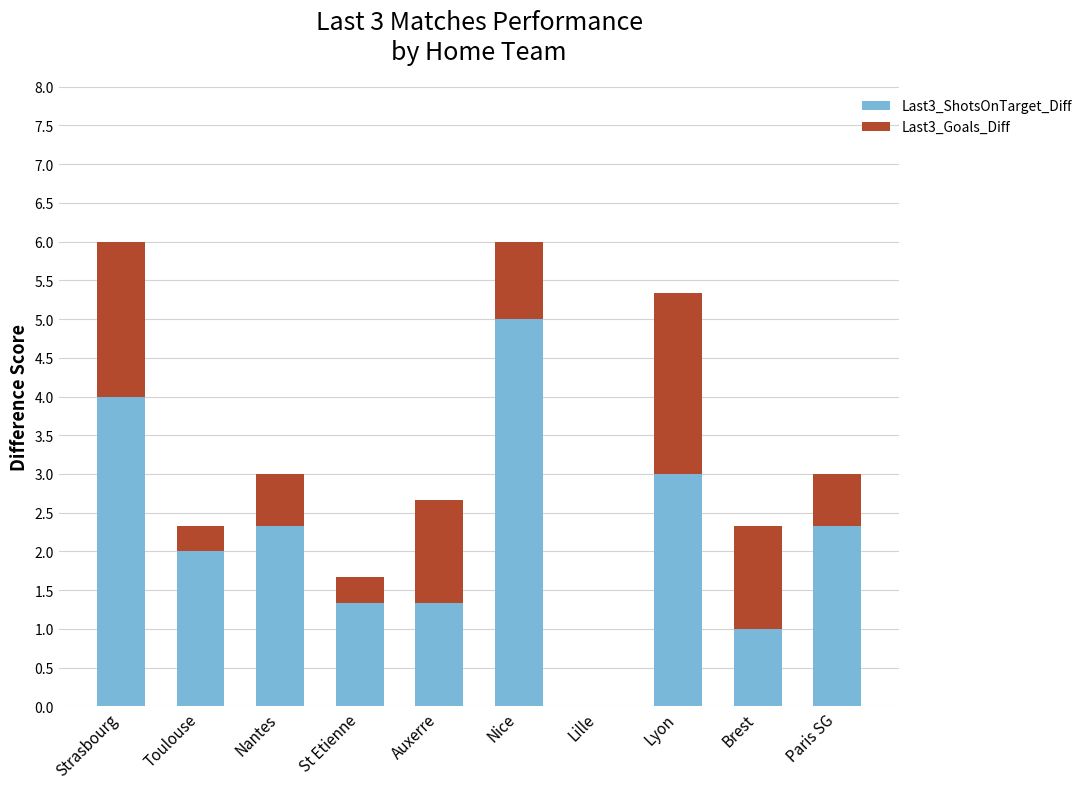

Is it true that Last3_ShotsOnTarget_Diff equals 1.0 at Toulouse?

False